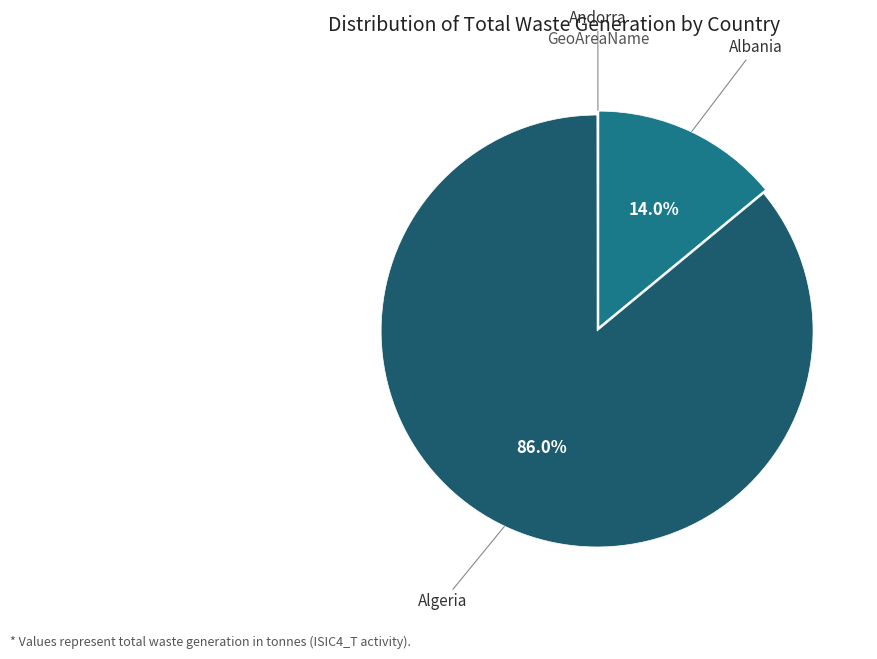

Is there any slice that represents more than half of the pie?

Yes